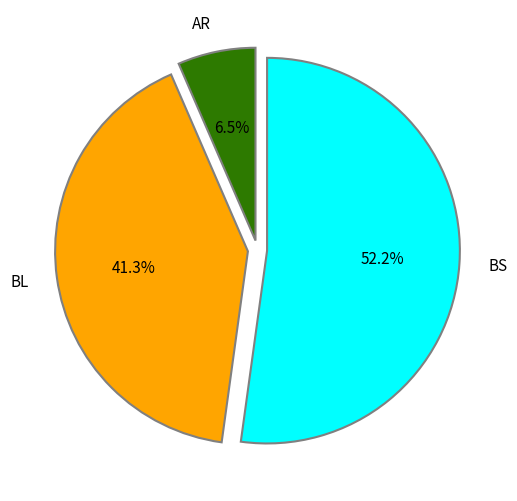

What is the smallest slice in the pie chart?

AR